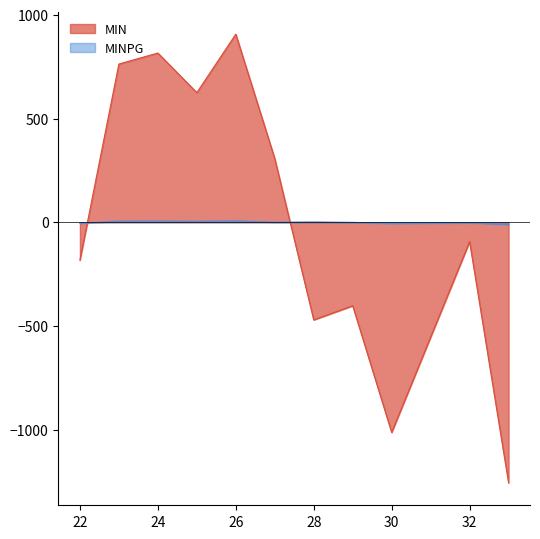

Which category has the highest value in the MINPG series?

26